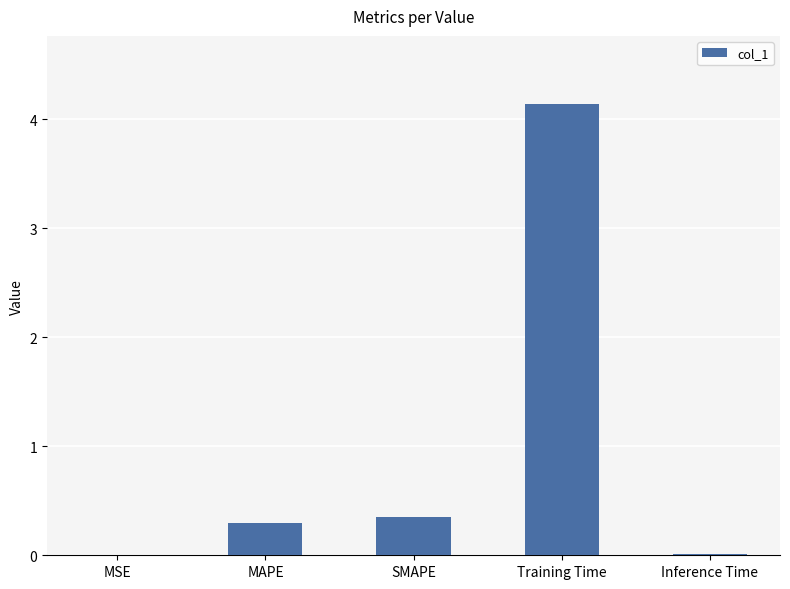

What is the sum of the values at Training Time and MAPE?

4.4